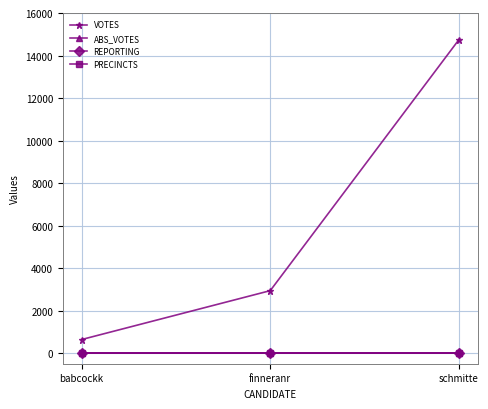

What is the greatest value displayed?

14743